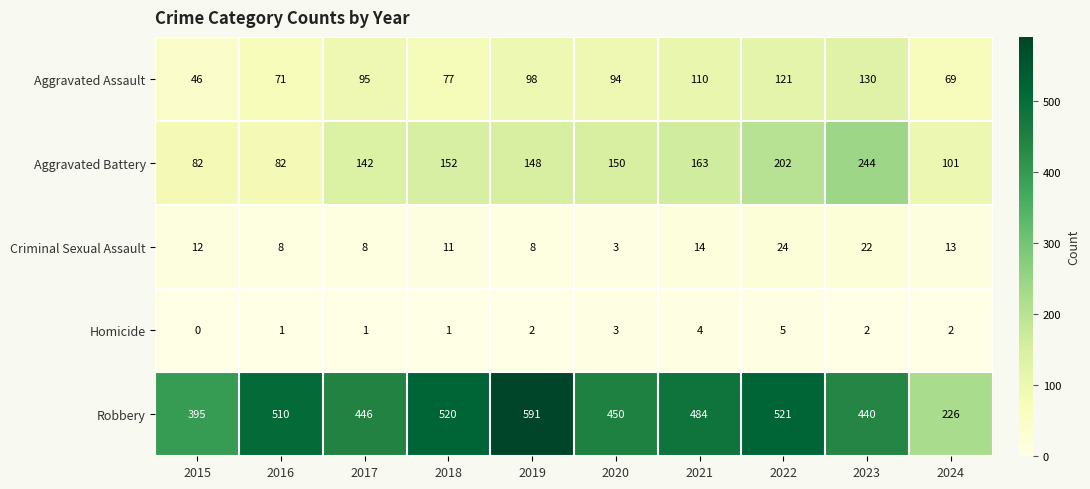

Between 2015 and 2022, which series saw the biggest shift?

Robbery